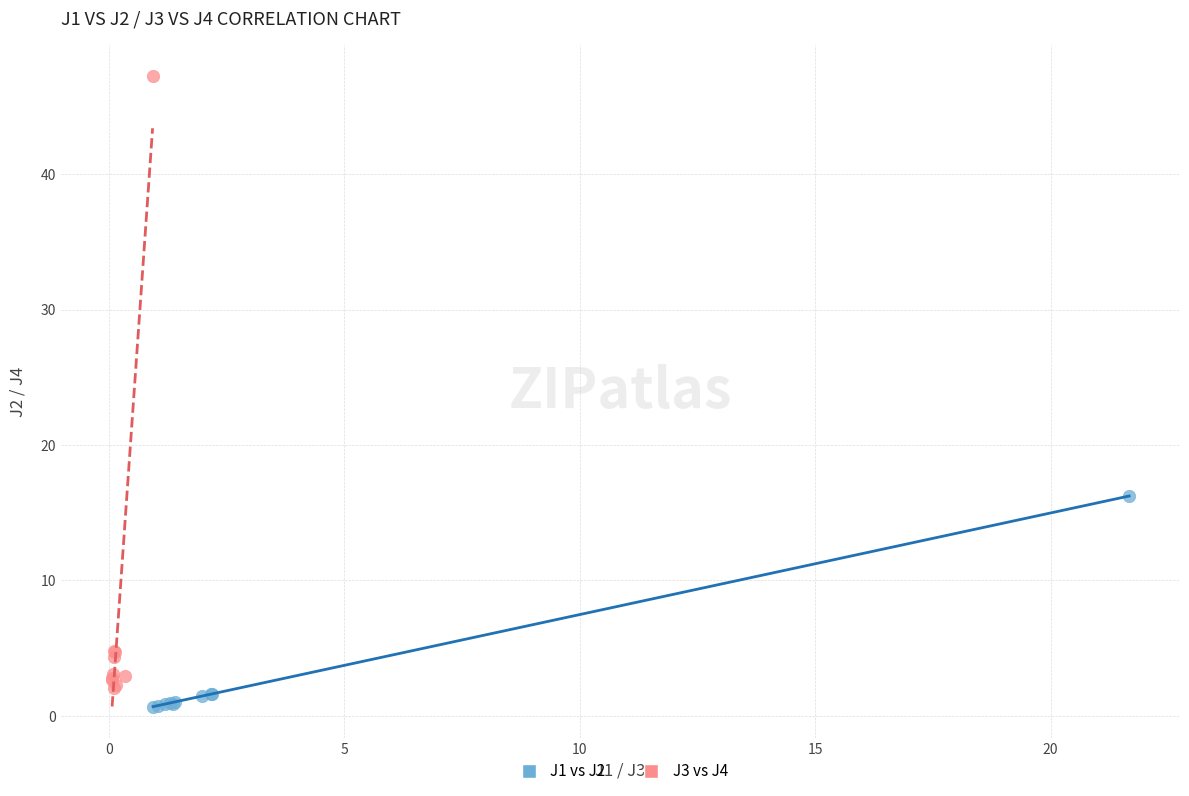

Which series reaches the maximum Y coordinate?

J3 vs J4